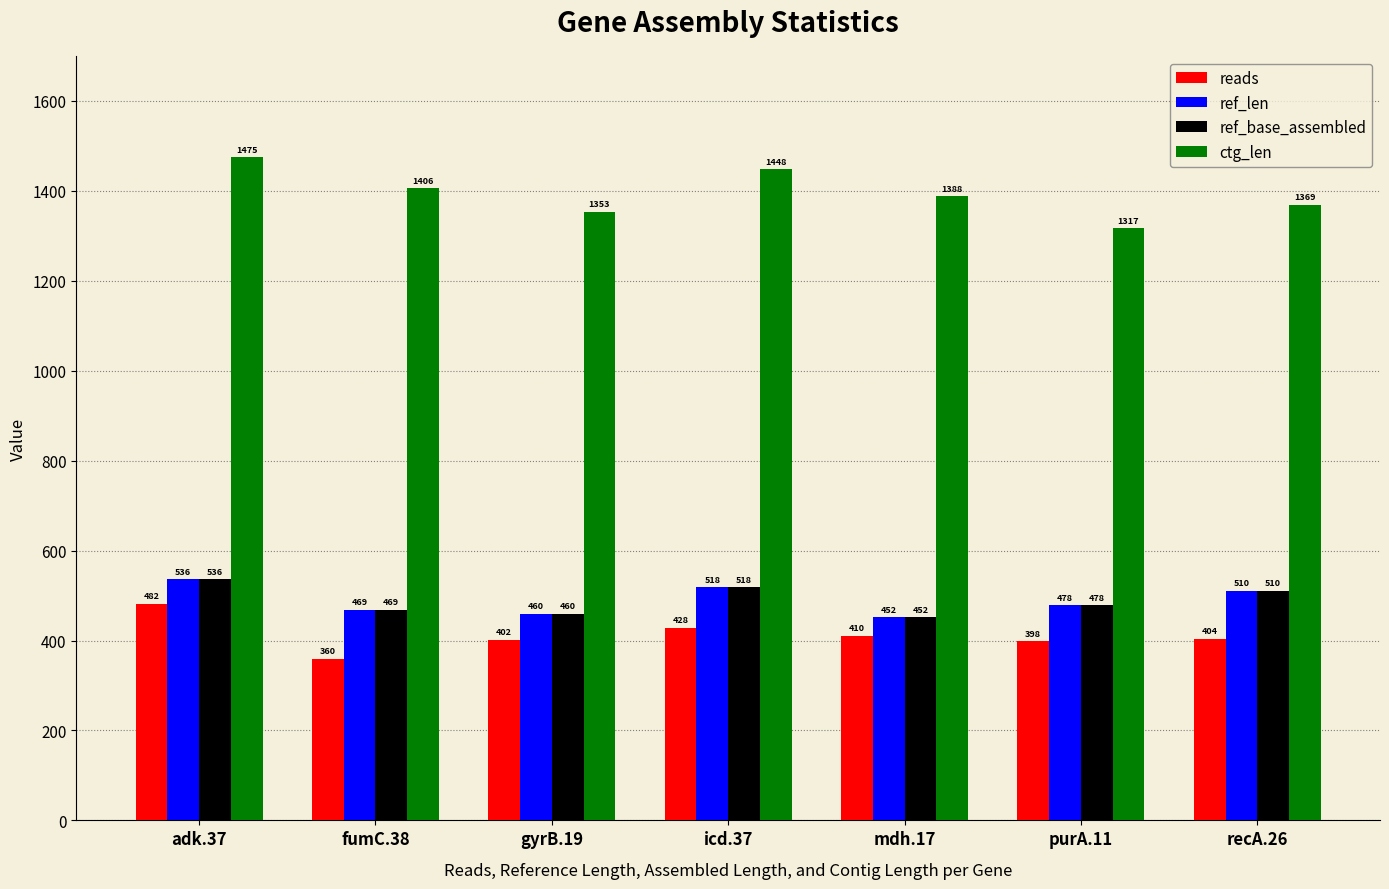

Is the value of reads at purA.11 greater than the value of ref_len at fumC.38?

No